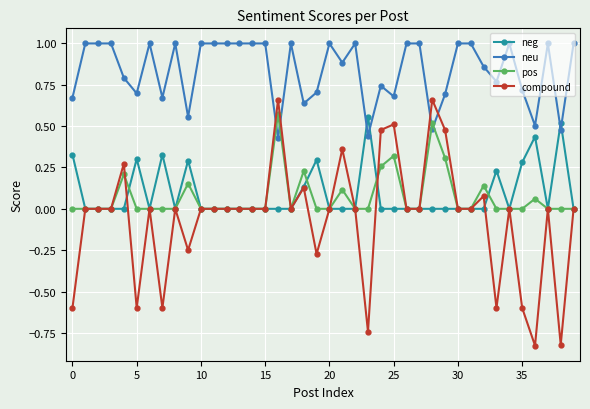

True or false: neg has more than 1 interior local peaks.

True